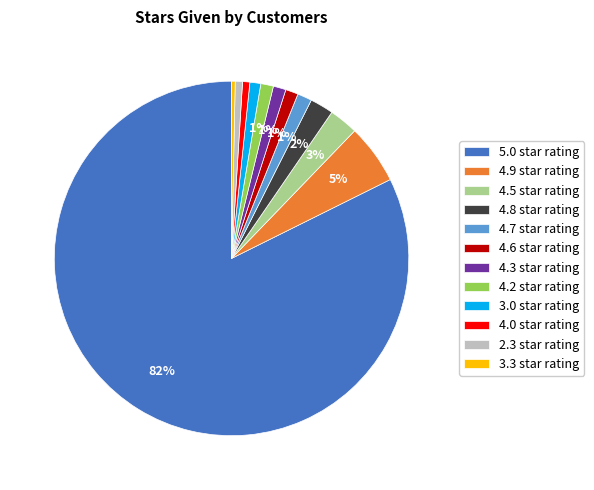

True or false: 3.3 star rating accounts for 0% of the total.

True